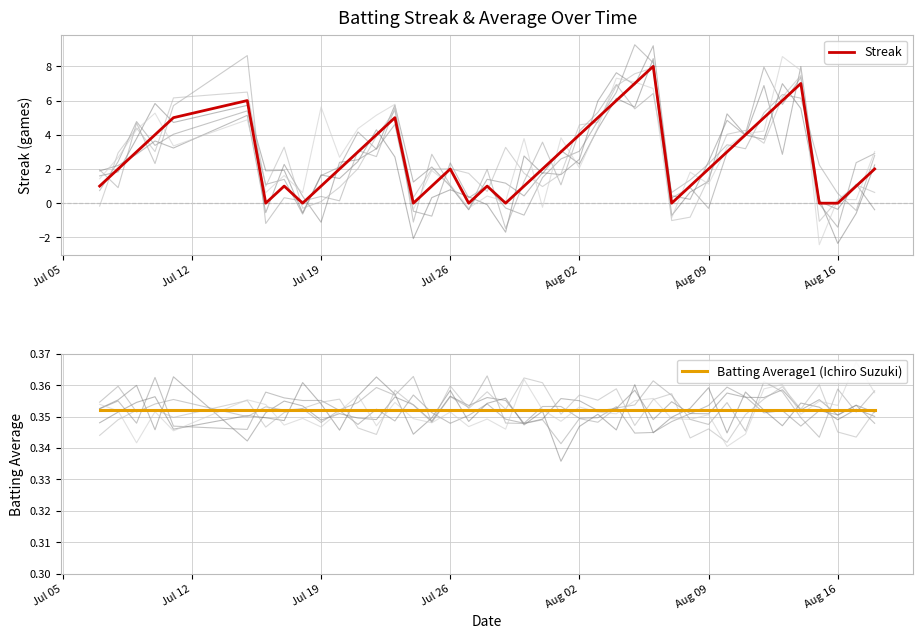

True or false: Streak and Batting Average1 (Ichiro Suzuki) cross at least once.

True